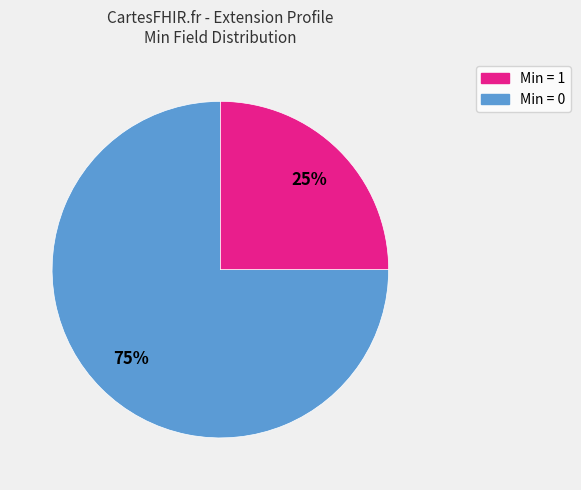

Is there any slice that represents more than half of the pie?

Yes